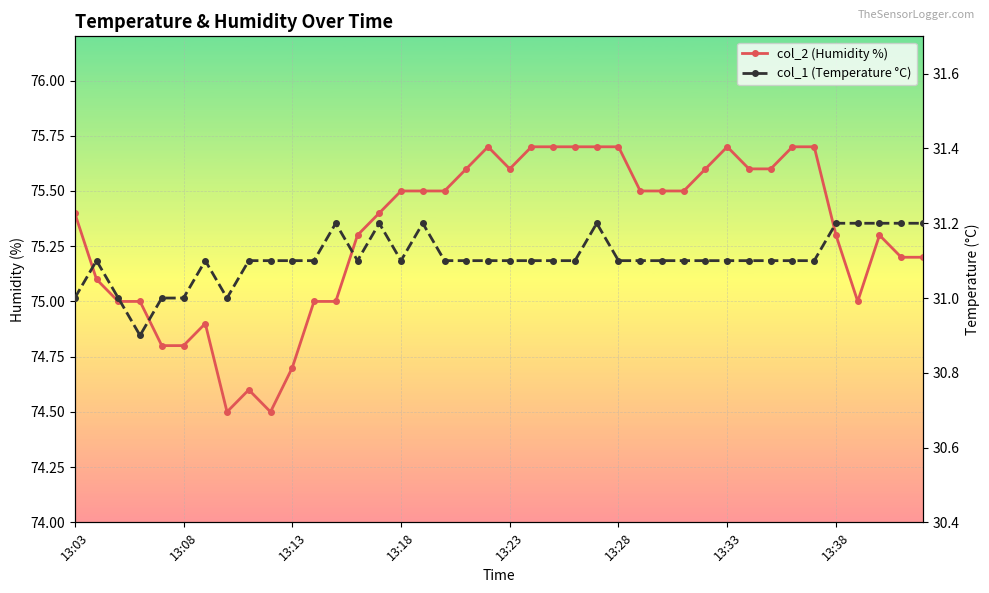

Reading left to right, what are all the values shown in this chart?

col_2 (Humidity %): 75.4	75.1	75.0	75.0	74.8	74.8	74.9	74.5	74.6	74.5	74.7	75.0	75.0	75.3	75.4	75.5	75.5	75.5	75.6	75.7	75.6	75.7	75.7	75.7	75.7	75.7	75.5	75.5	75.5	75.6	75.7	75.6	75.6	75.7	75.7	75.3	75.0	75.3	75.2	75.2
col_1 (Temperature °C): 31.0	31.1	31.0	30.9	31.0	31.0	31.1	31.0	31.1	31.1	31.1	31.1	31.2	31.1	31.2	31.1	31.2	31.1	31.1	31.1	31.1	31.1	31.1	31.1	31.2	31.1	31.1	31.1	31.1	31.1	31.1	31.1	31.1	31.1	31.1	31.2	31.2	31.2	31.2	31.2